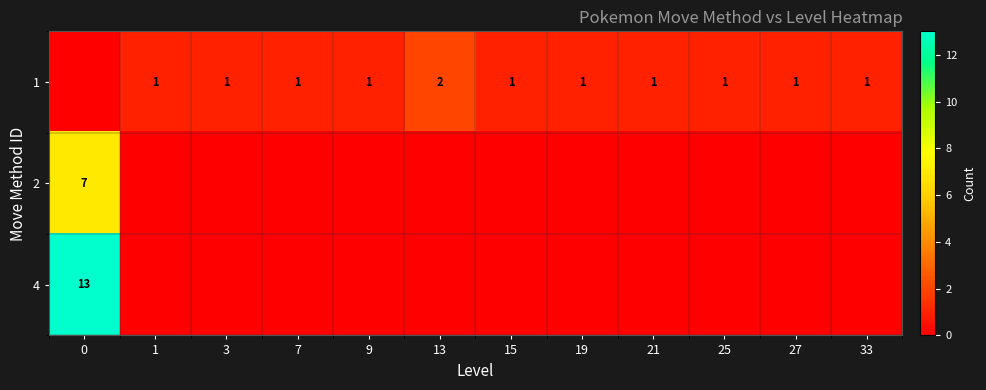

True or false: 1 has a value of 0 at 25.

False